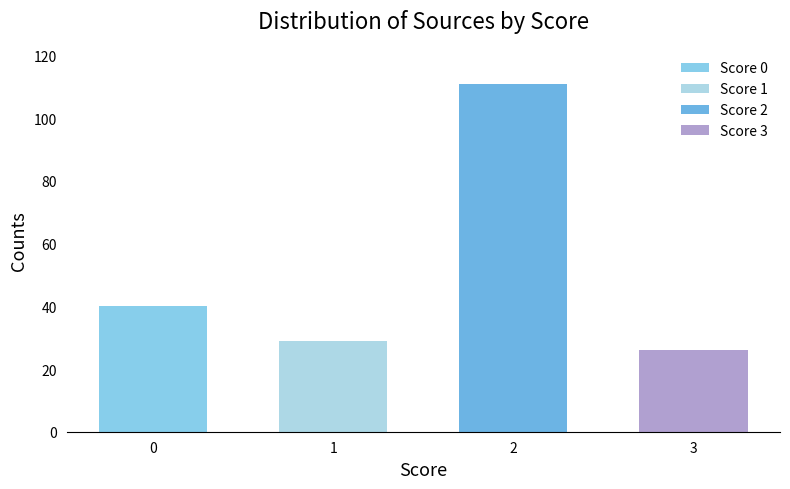

Is it true that the value at 0 is 38?

False